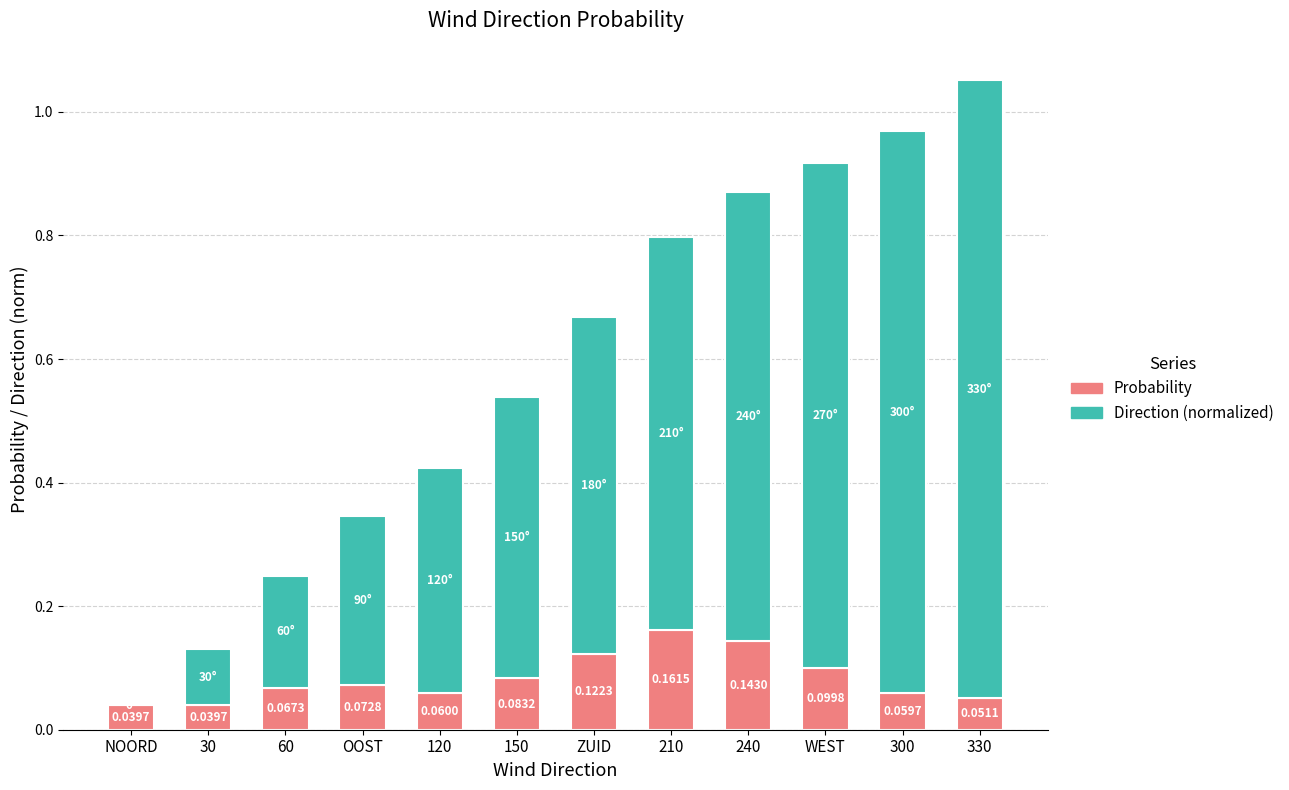

At which category is the sum across all series the highest?

330